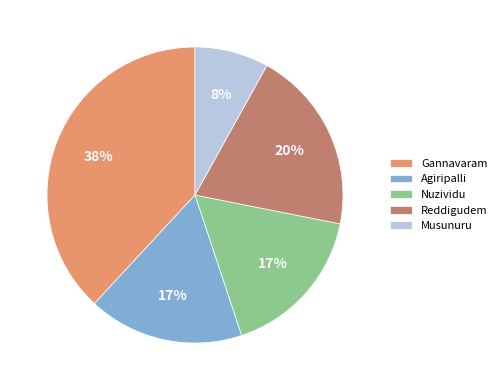

To the nearest percent, what percentage of the pie is Reddigudem?

20%